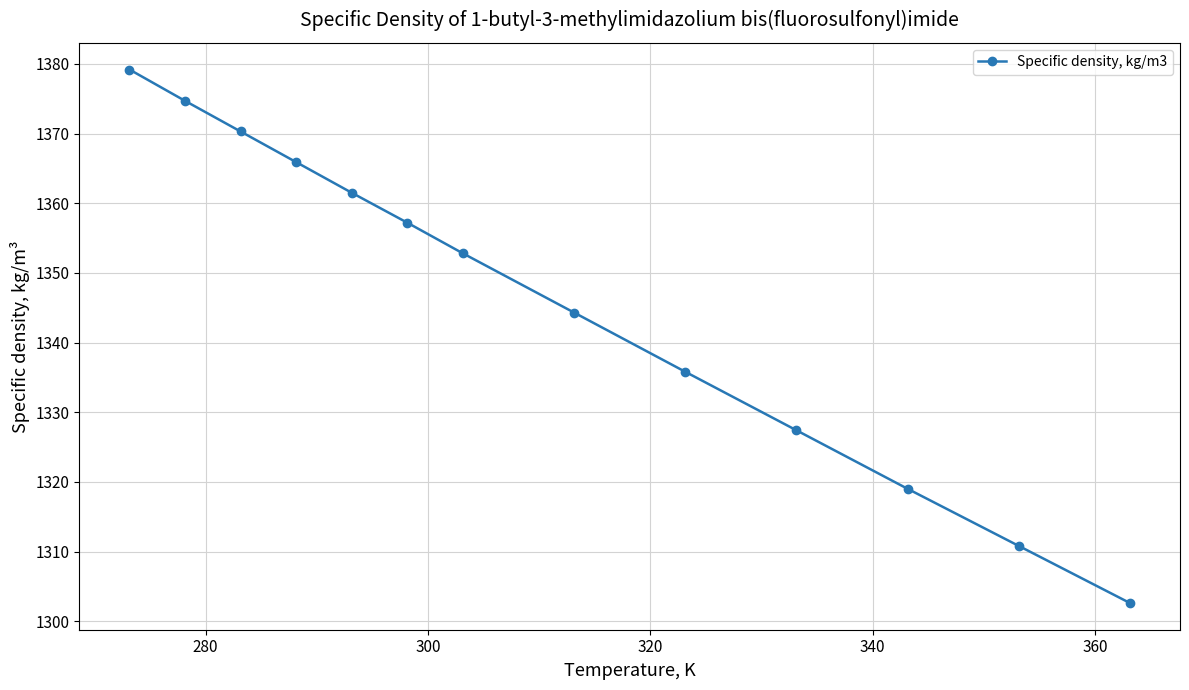

What is the smallest value displayed?

1302.6